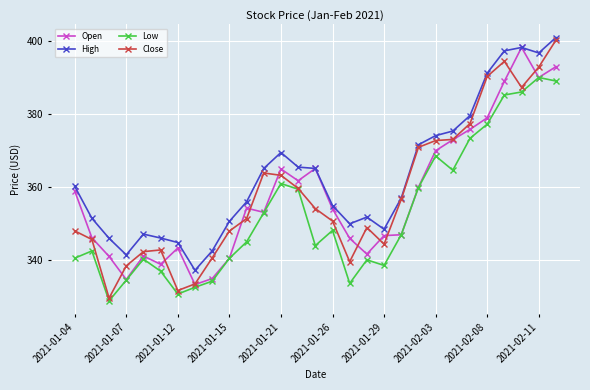

True or false: Low has more than 2 interior local peaks.

True